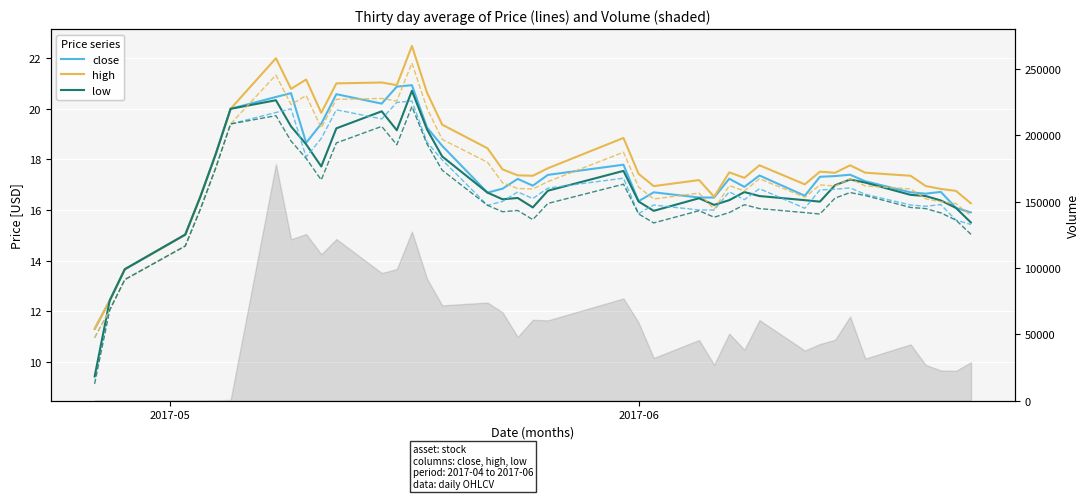

What is the sum of all close (series A) values?

694.9